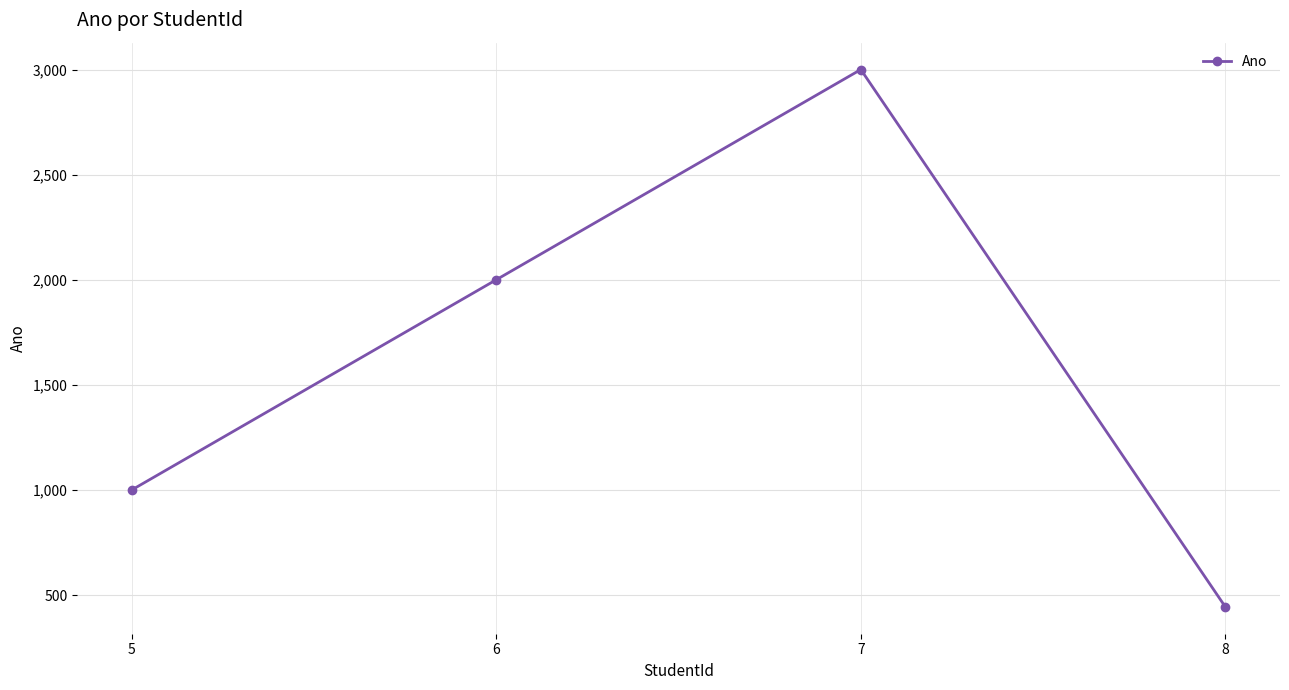

Which category has the lowest value across all series?

8